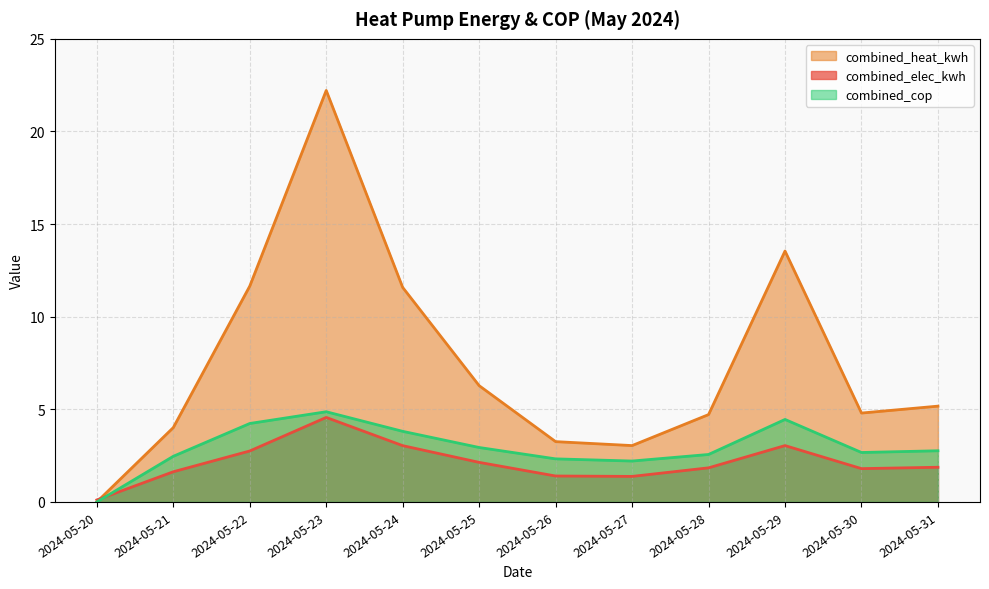

How many lines are shown in the chart?

3